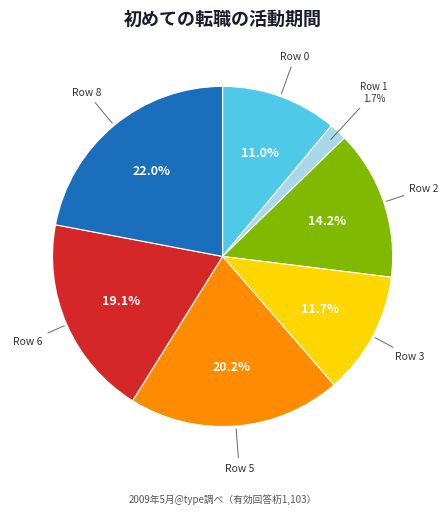

Is there any slice that represents more than half of the pie?

No